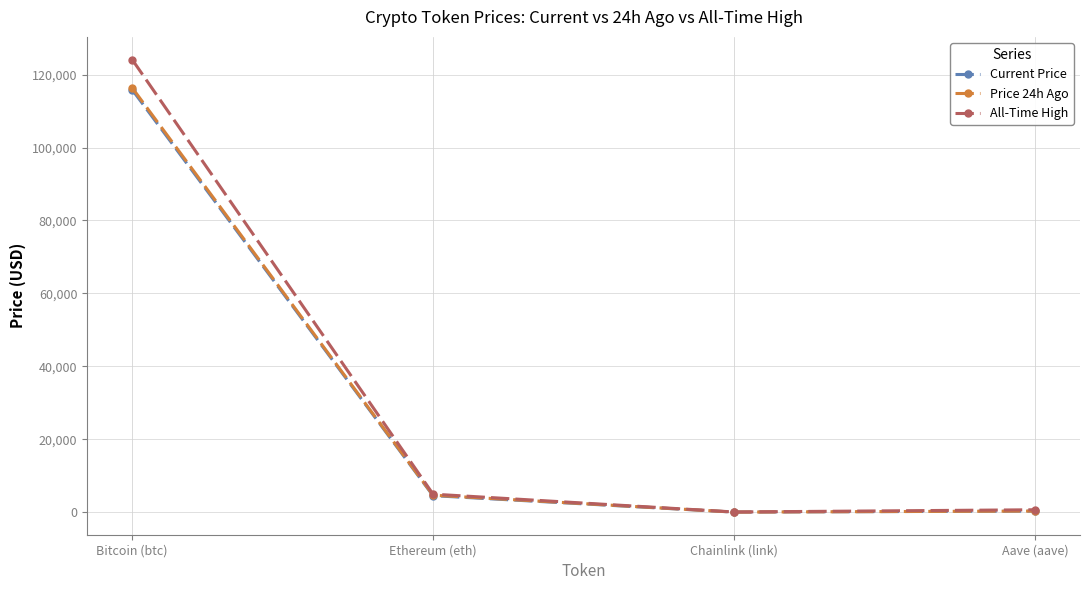

What is the sum of the Current Price values at Aave (aave) and Ethereum (eth)?

4823.2